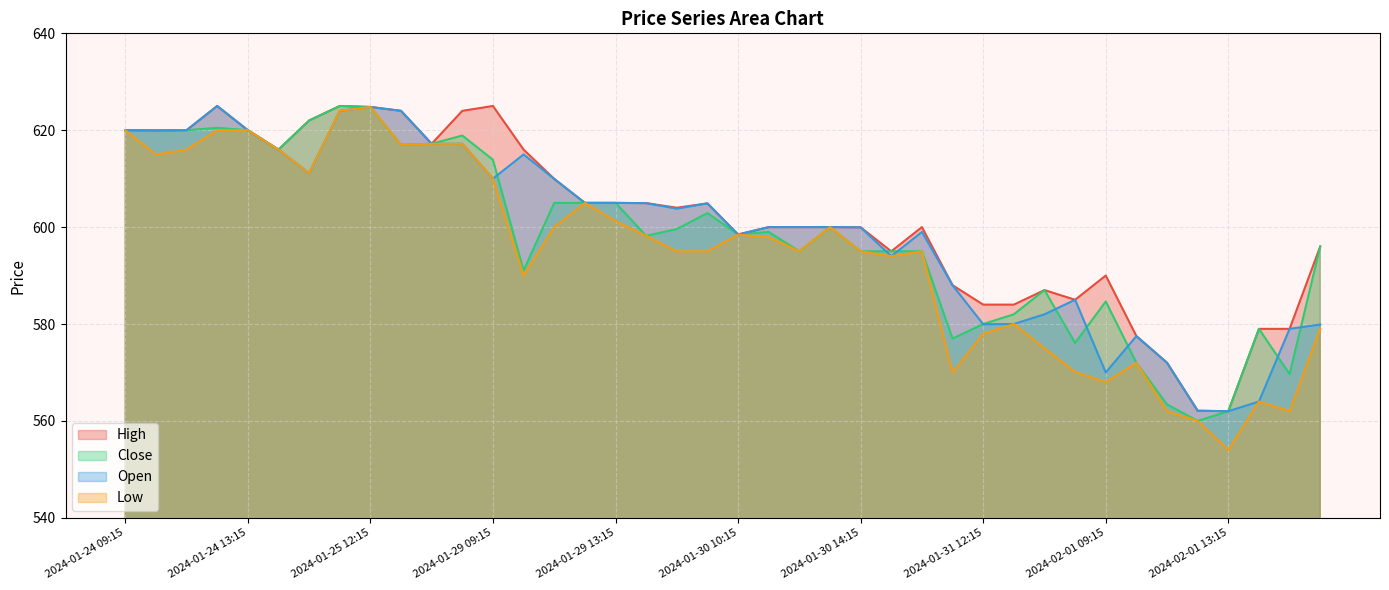

True or false: Low has more than 1 points higher than both neighbors.

True